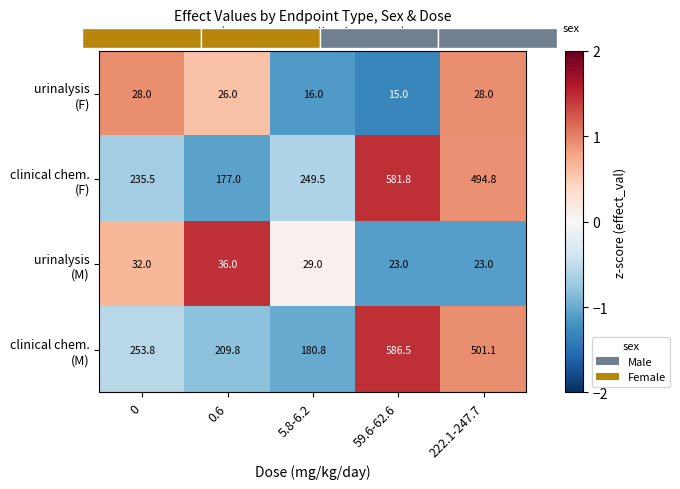

How many values in the clinical chem. (F) series are below 0?

3